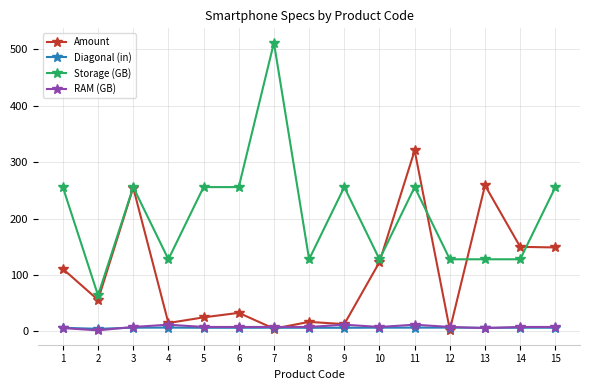

Which series has the largest total across all categories?

Storage (GB)